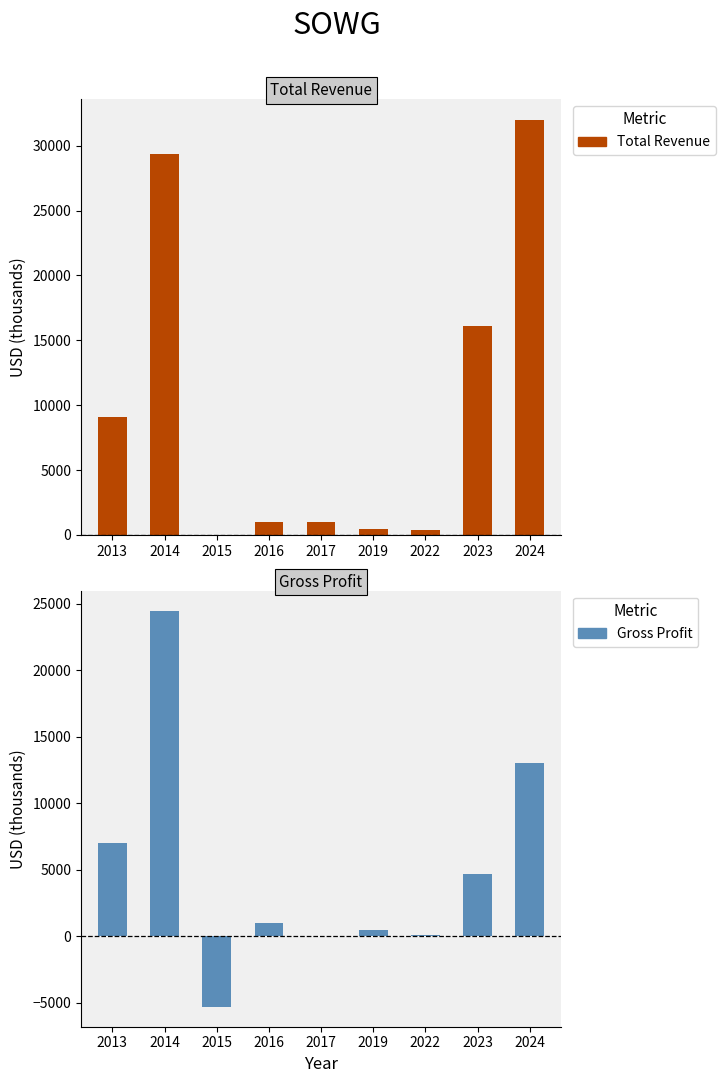

Is the value of Gross Profit at 2014 greater than the value of Total Revenue at 2023?

Yes